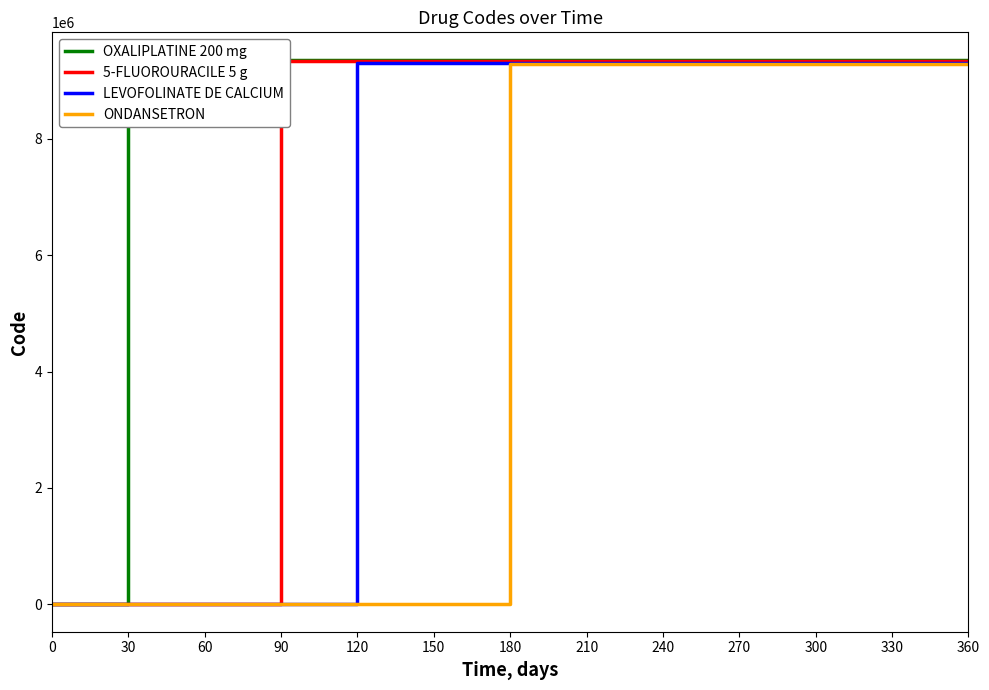

What is the value of the ONDANSETRON point at the 8th from the left?

9296278